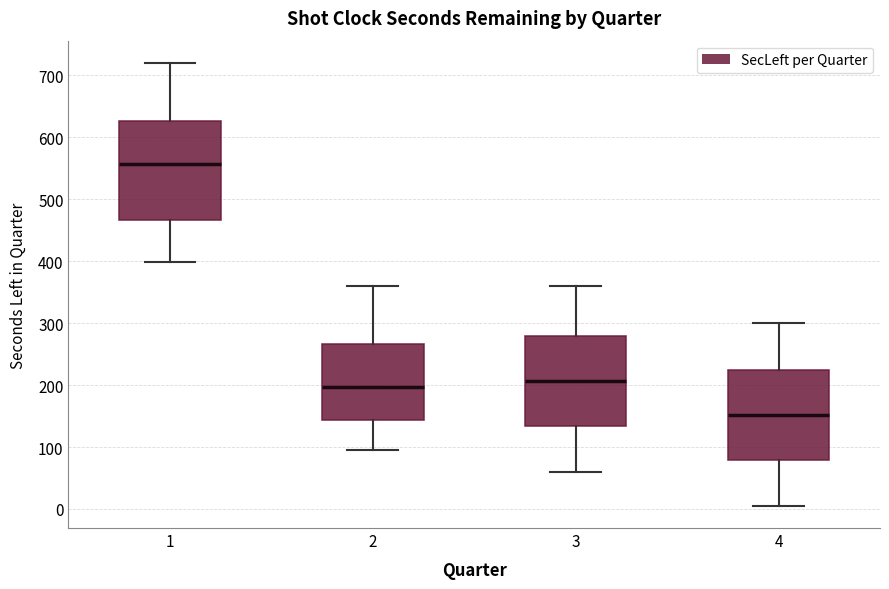

Reading left to right, transcribe this box plot: for each box, give where its median line is, the range the box spans, and where its two whiskers end, as read against the y-axis. The values are not printed on the chart, so give them approximately, as read against the axis.

1: median 560, box 470 to 630, whiskers 400 to 720
2: median 200, box 140 to 270, whiskers 100 to 360
3: median 210, box 130 to 280, whiskers 60 to 360
4: median 150, box 80 to 220, whiskers 10 to 300